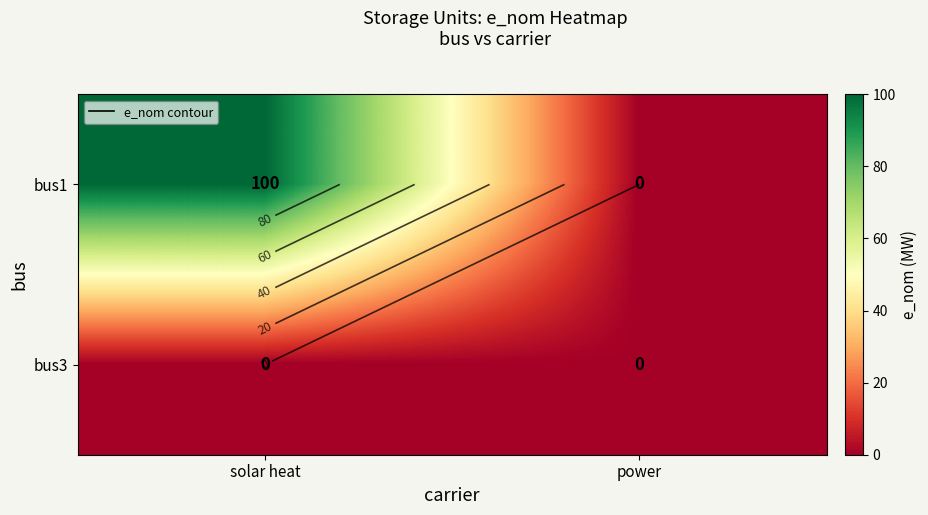

Which series has the largest total across all categories?

bus1